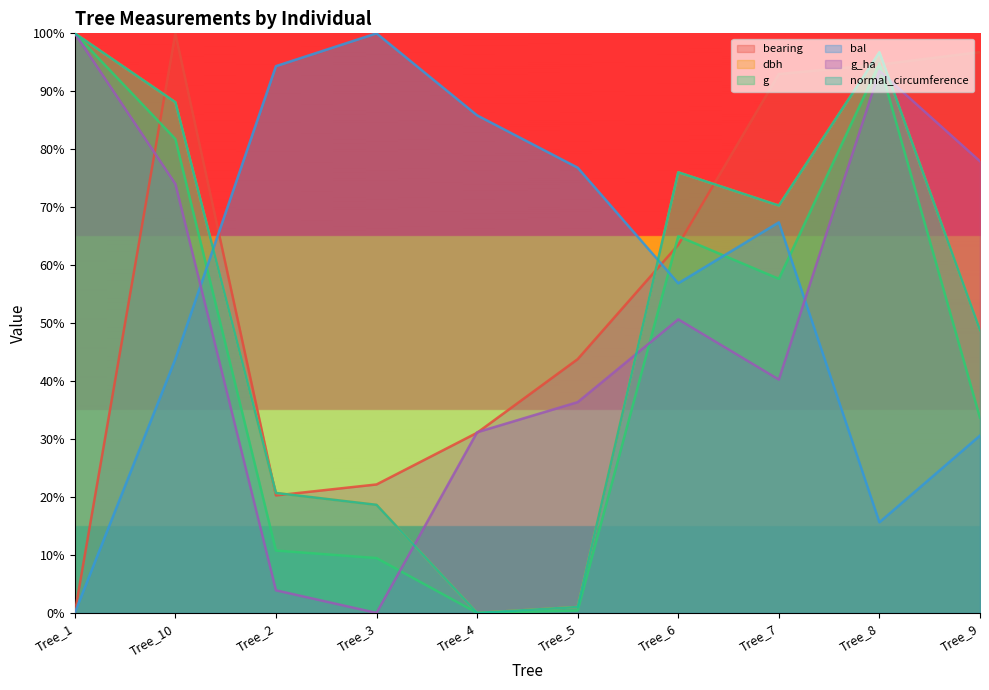

Where is the first local minimum for g_ha?

Tree_3